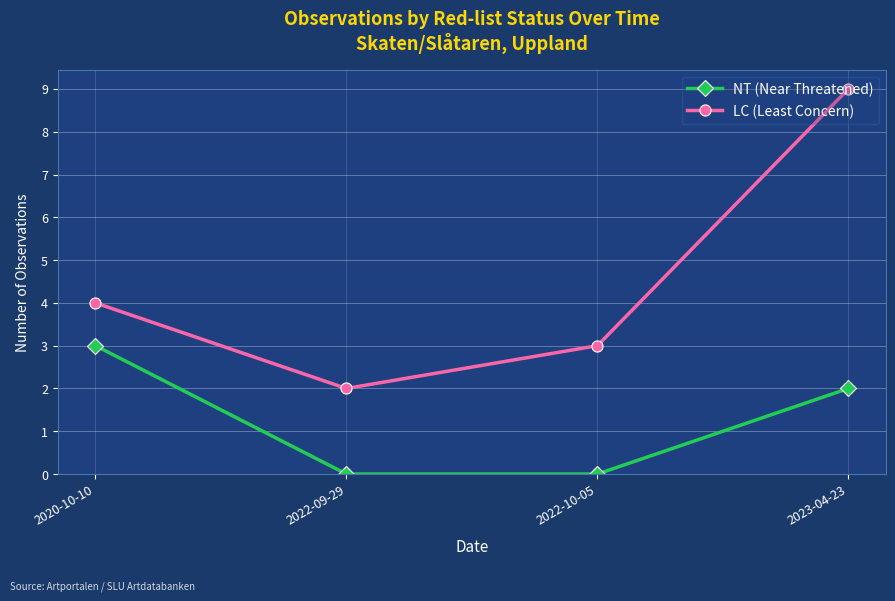

What is the sum of the LC (Least Concern) values at 2023-04-23 and 2020-10-10?

13